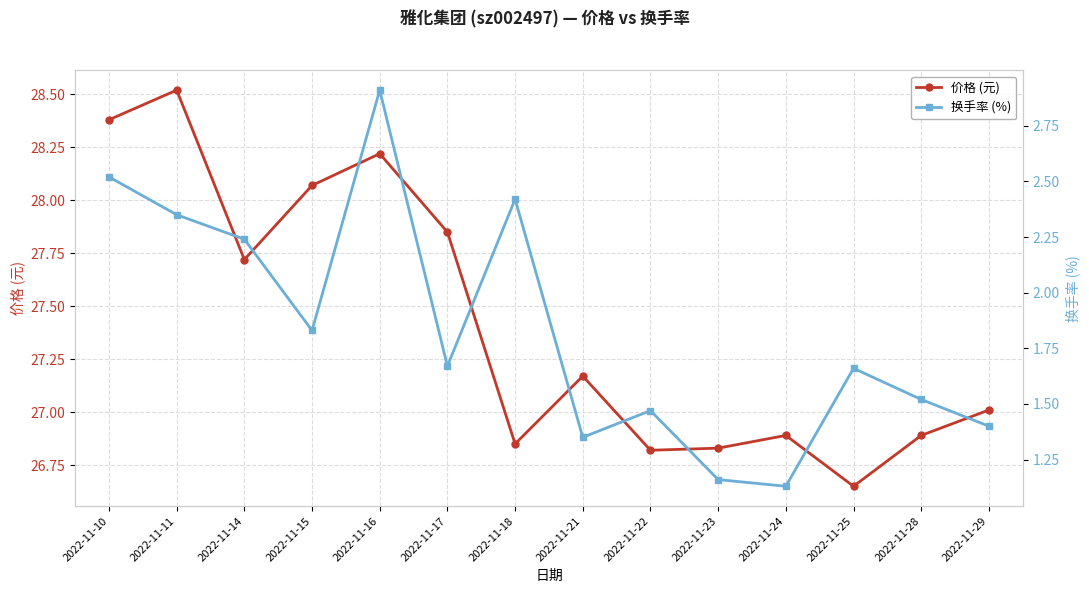

How many values in the 价格 (元) series are below 27?

6